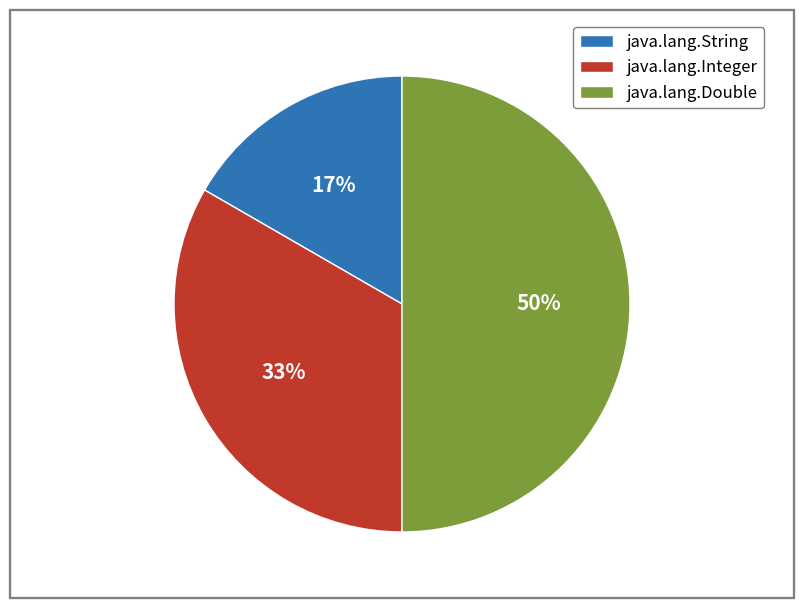

Does java.lang.String account for over 50% of the chart?

No